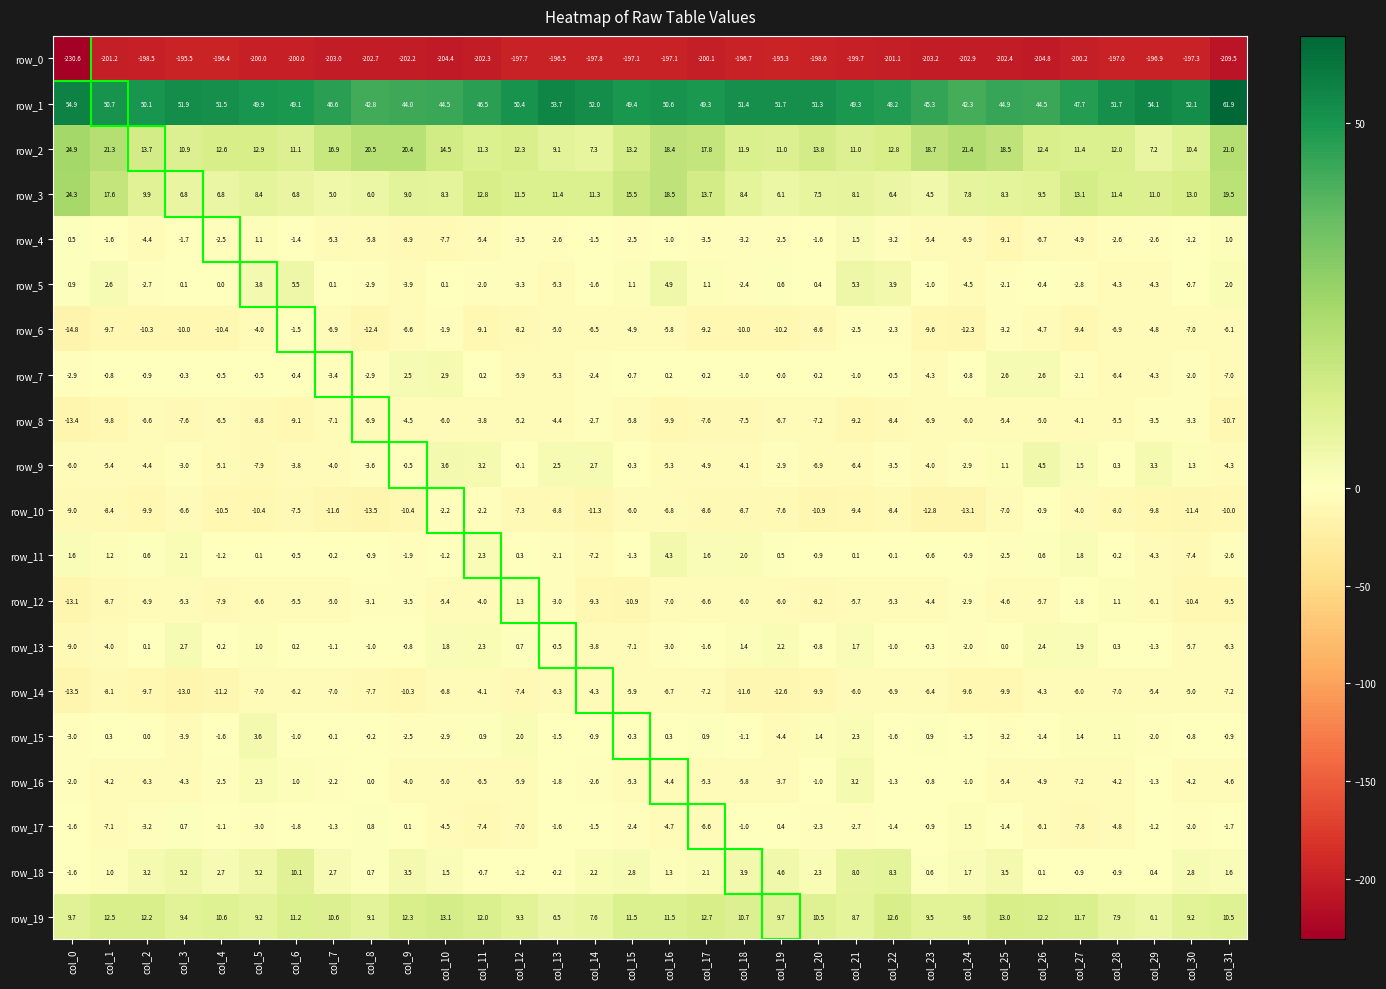

The row_16 series shows -4.4 at col_16. True or false?

True